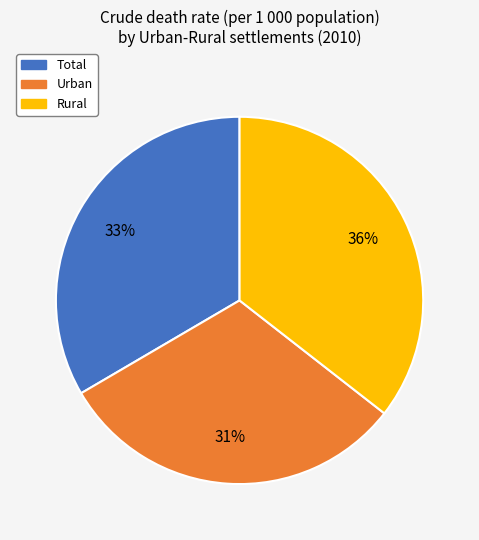

To the nearest percent, what is the difference between the Rural and Urban slice percentages?

5%